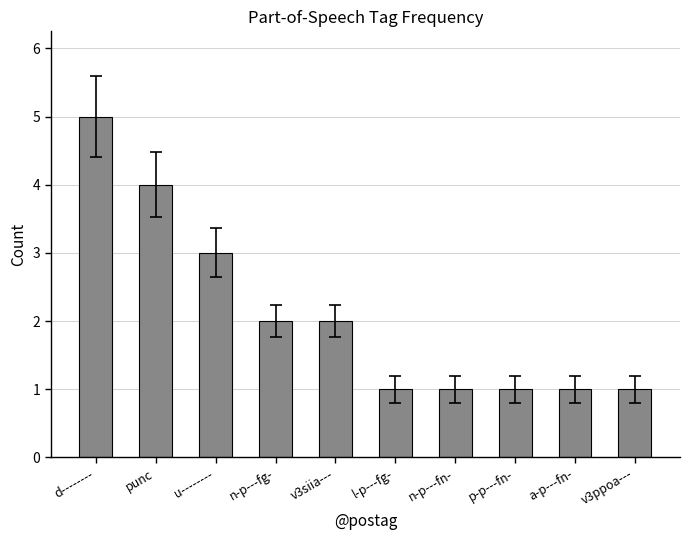

What is the ratio of the value at n-p---fn- to the value at v3ppoa---?

1.0